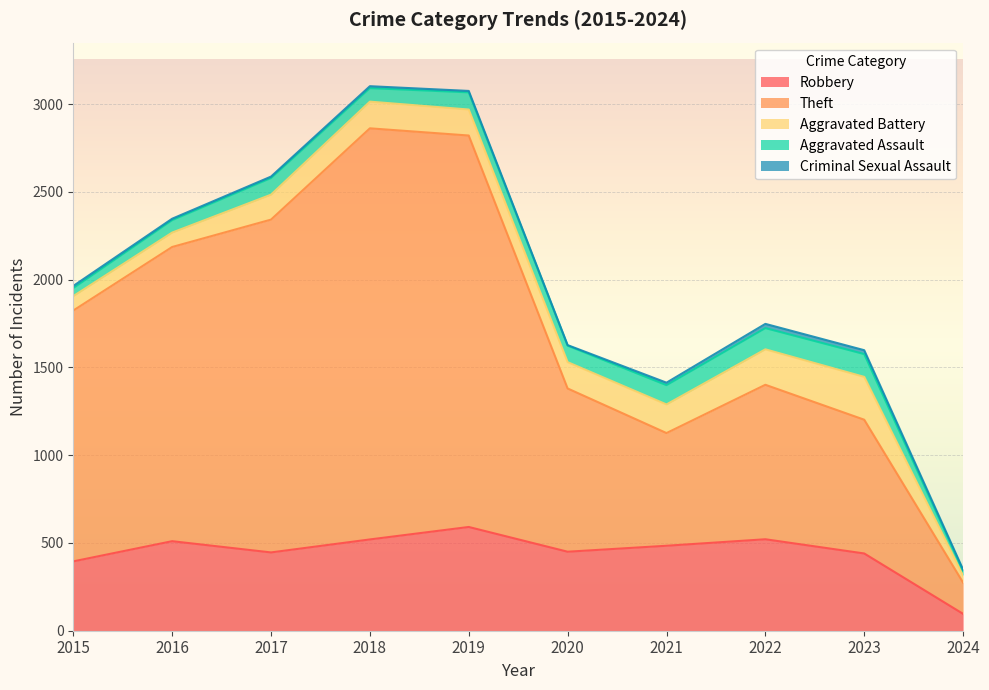

At 2024, list the series in order from largest to smallest.

Theft, Robbery, Aggravated Battery, Aggravated Assault, Criminal Sexual Assault